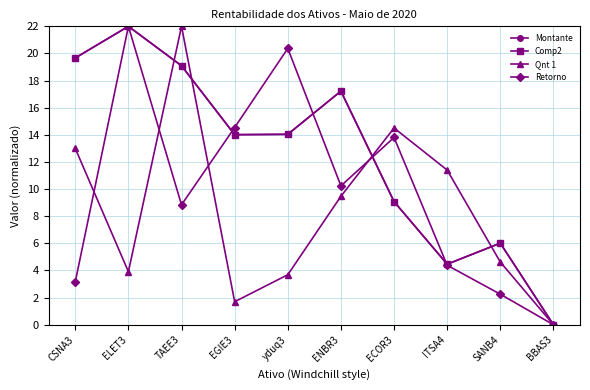

Is this an area chart (filled region under the line)?

No